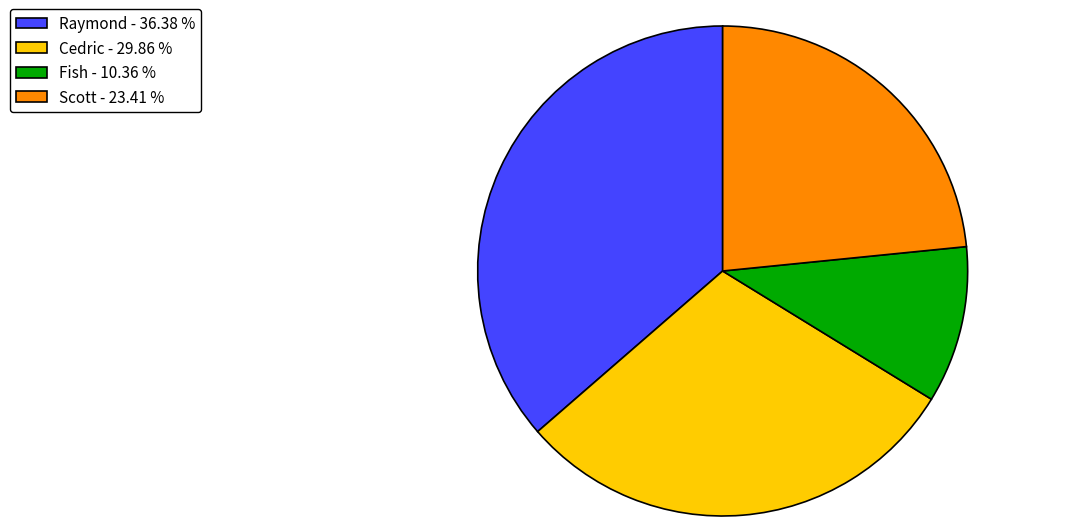

Between Scott - 23.41 % and Raymond - 36.38 %, which is larger?

Raymond - 36.38 %